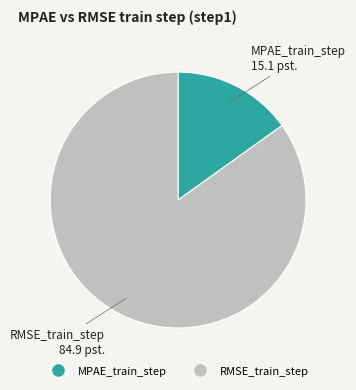

Combined, do RMSE_train_step and MPAE_train_step account for over 50%?

Yes